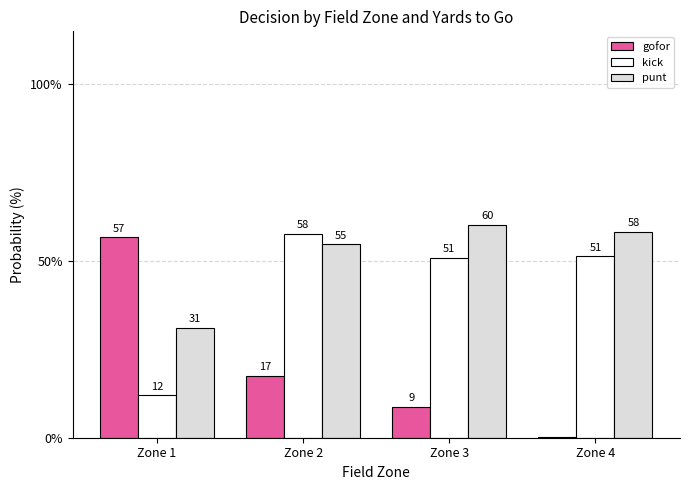

What are all the series names shown in the legend?

gofor, kick, punt